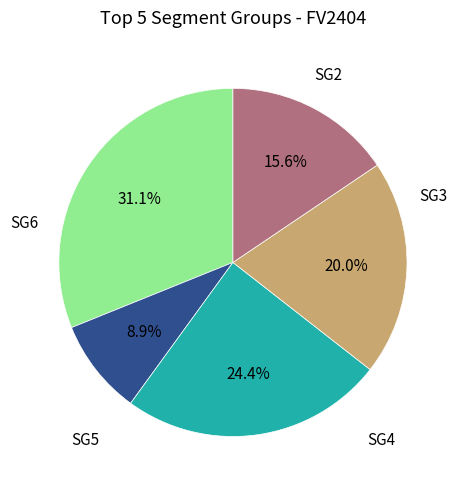

Does any single category account for the majority?

No